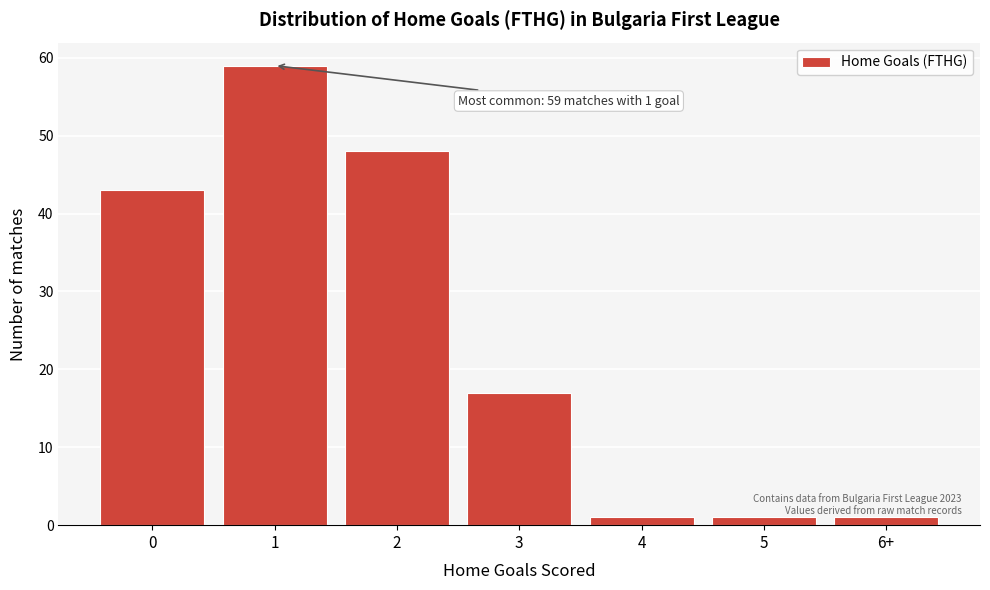

Reading left to right, transcribe all the data shown in this chart.

43	59	48	17	1	1	1